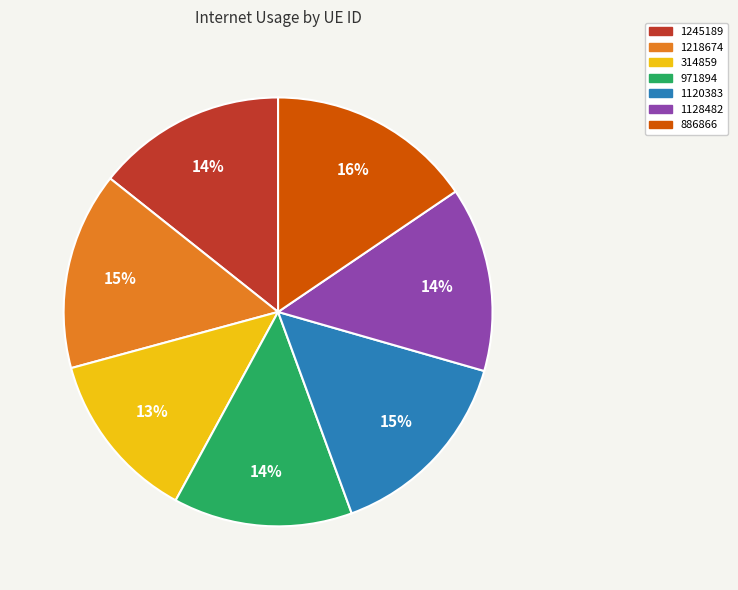

The 314859 slice represents 21% of the pie. True or false?

False